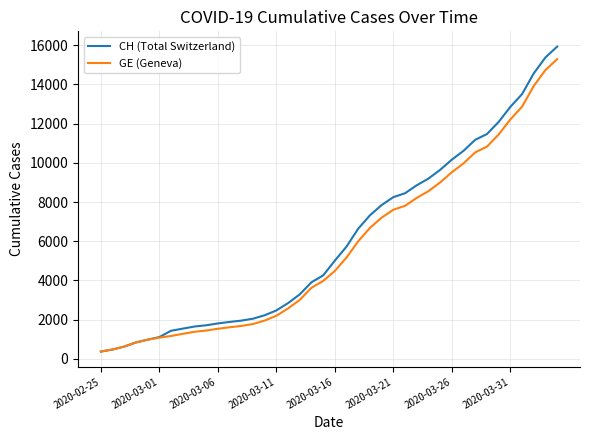

How many lines are shown in the chart?

2